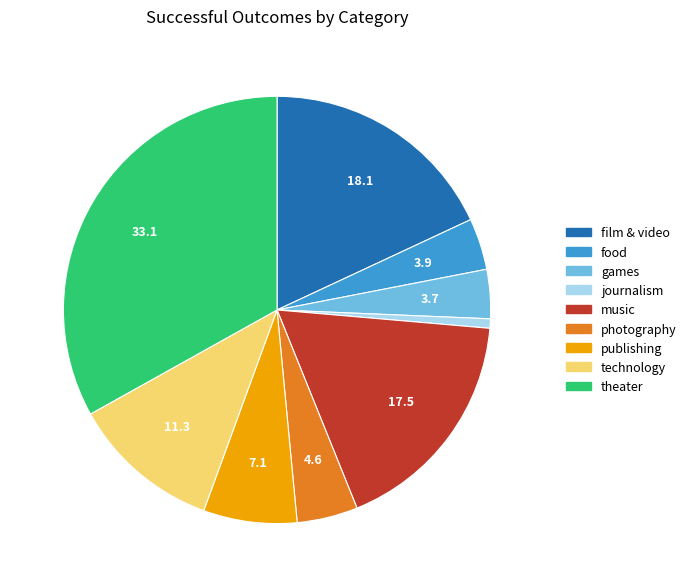

Do games and music together represent more than half of the pie?

No